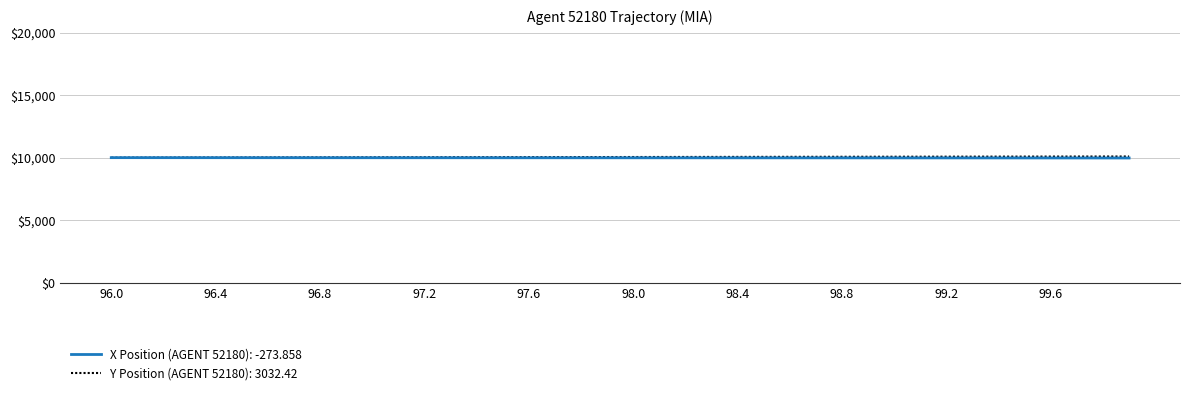

What is the maximum value shown in the chart?

10093.1